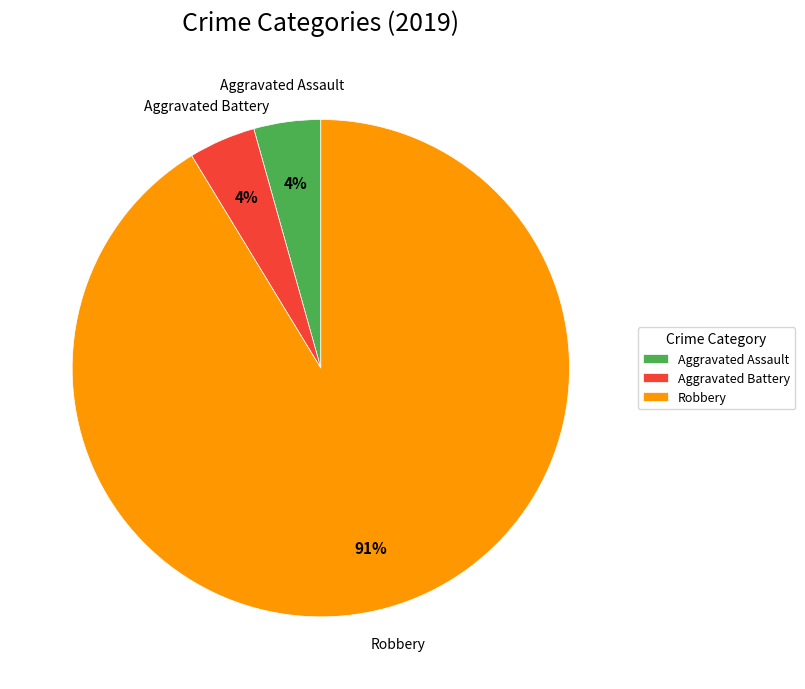

To the nearest percent, what is the average slice percentage?

33%